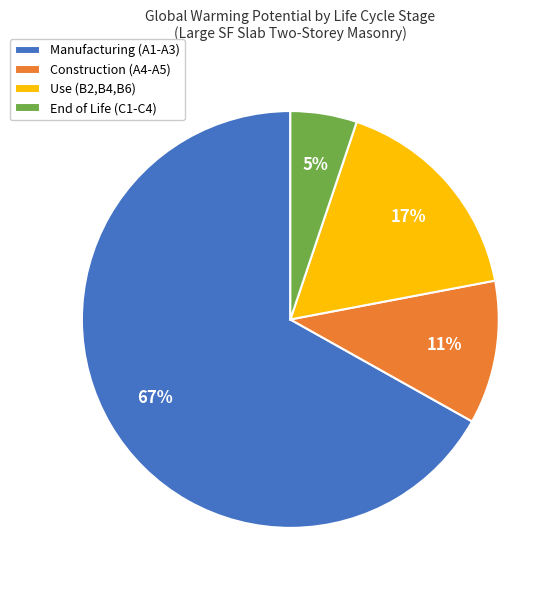

To the nearest percent, what portion does Use (B2,B4,B6) represent?

17%